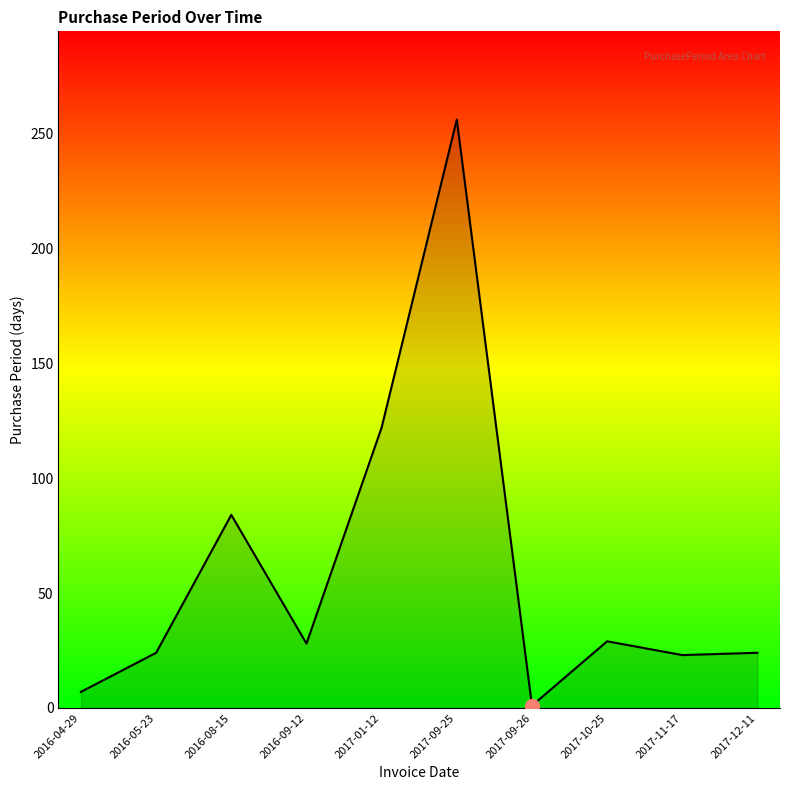

What is the ratio of the value at 2016-04-29 to the value at 2017-11-17?

0.3